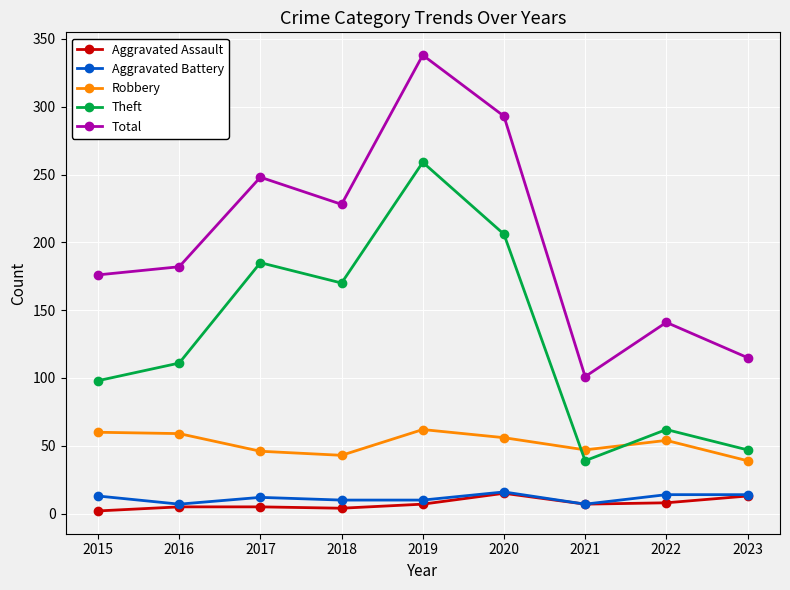

Which series has the widest spread of values?

Total